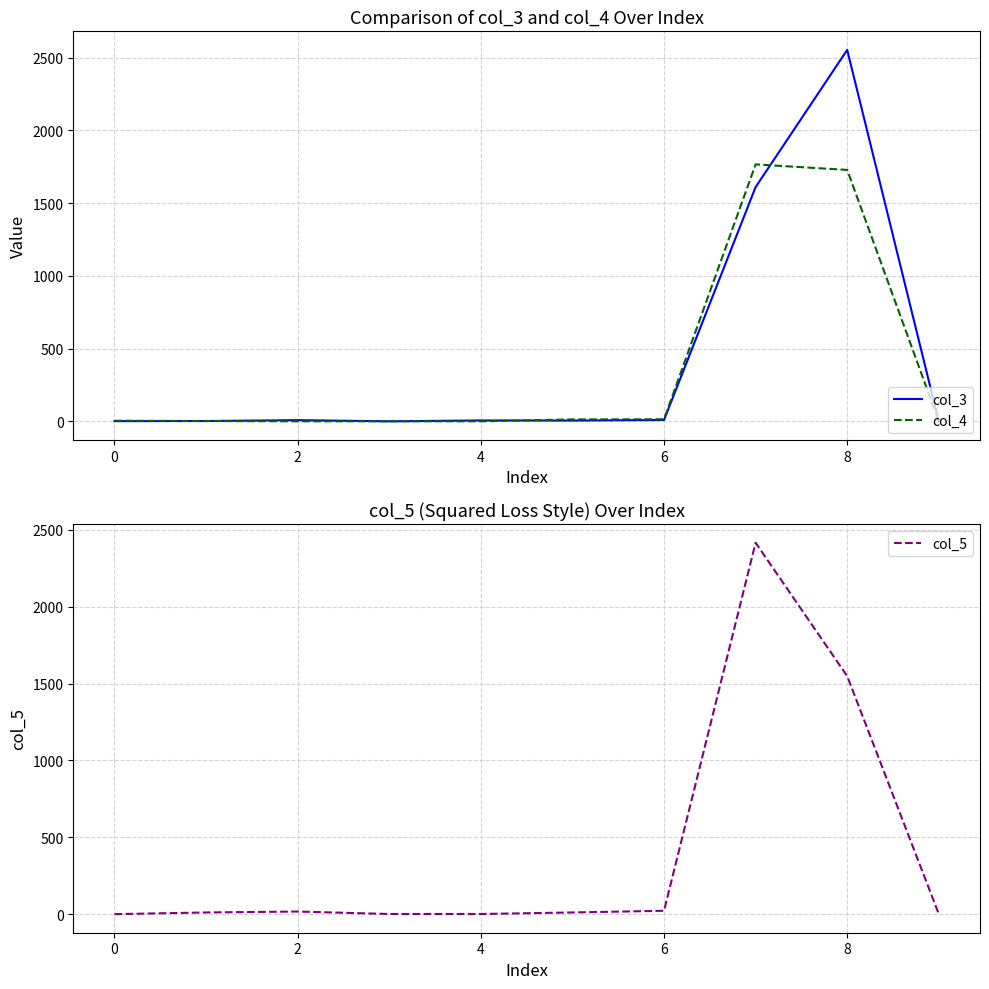

True or false: col_5 has more than 0 points higher than both neighbors.

True